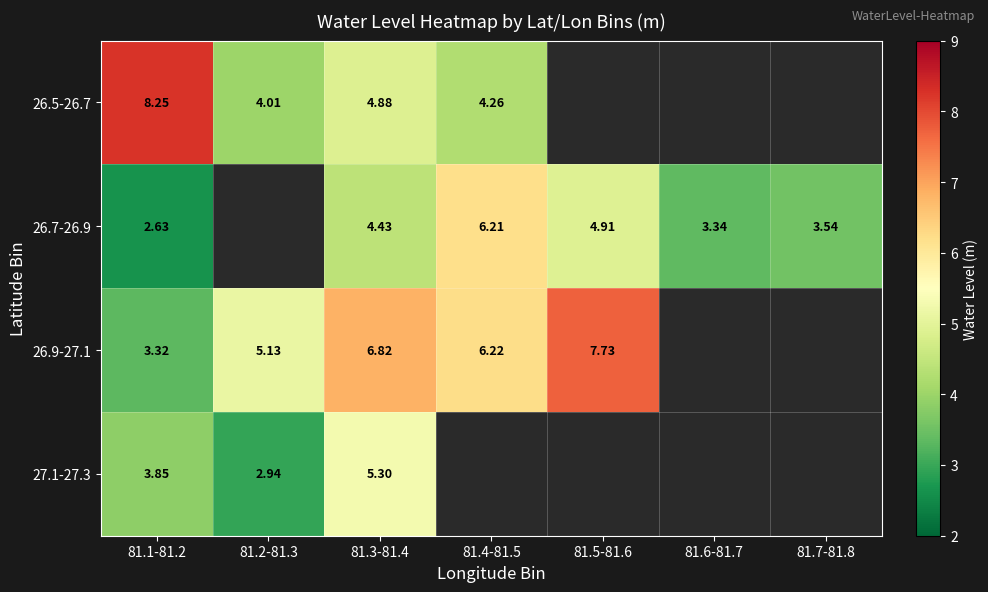

Between 81.3-81.4 and 81.4-81.5, which is larger?

81.3-81.4